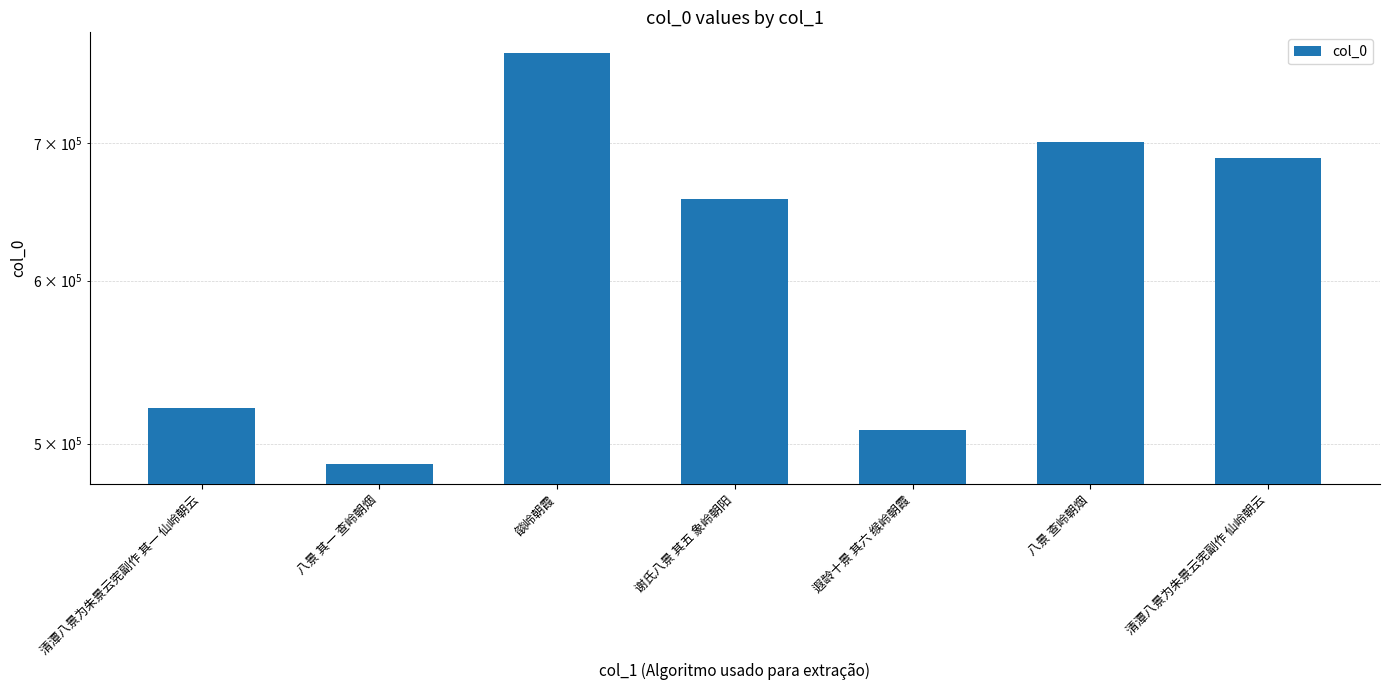

List the labels in order of value, smallest first.

八景 其一 查岭朝烟, 遐龄十景 其六 缑岭朝霞, 清潭八景为朱景云宪副作 其一 仙岭朝云, 谢氏八景 其五 象岭朝阳, 清潭八景为朱景云宪副作 仙岭朝云, 八景 查岭朝烟, 燄岭朝霞